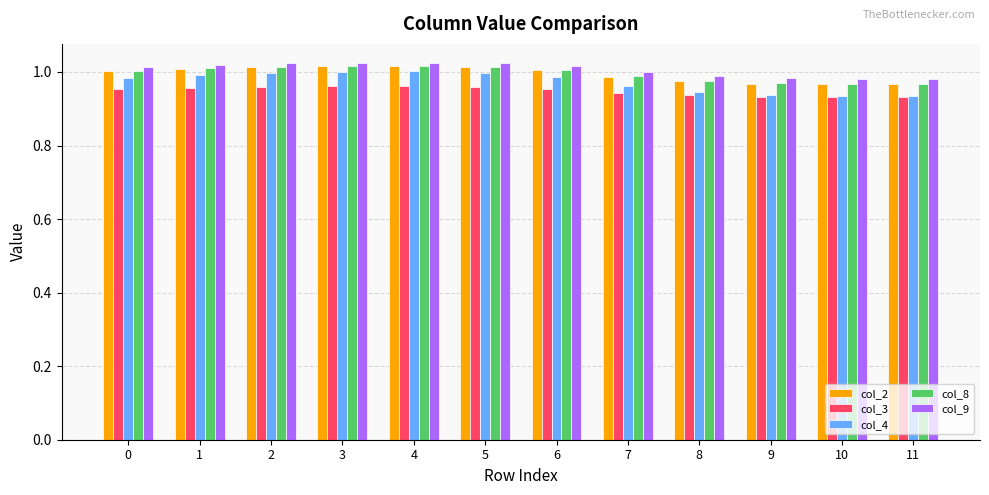

How many data points does each series have?

12